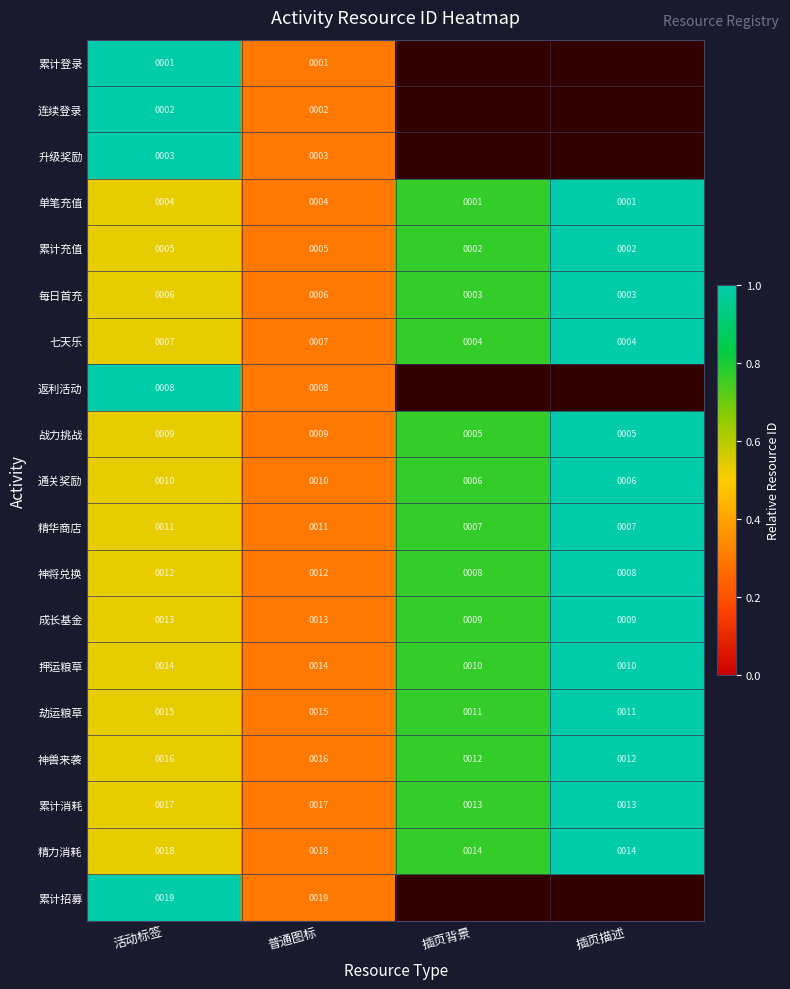

What is the difference between the second highest and second lowest values in the 累计充值 series?

3